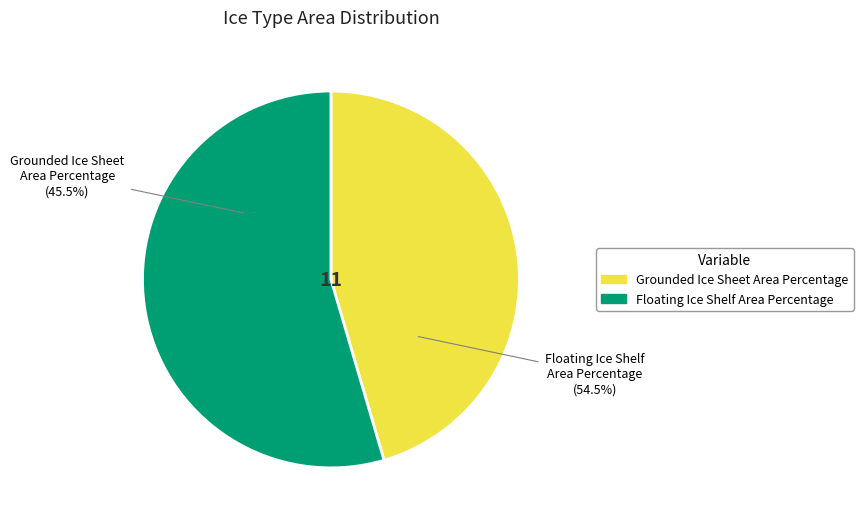

What percentage is the Grounded Ice Sheet Area Percentage slice, to the nearest percent?

45%